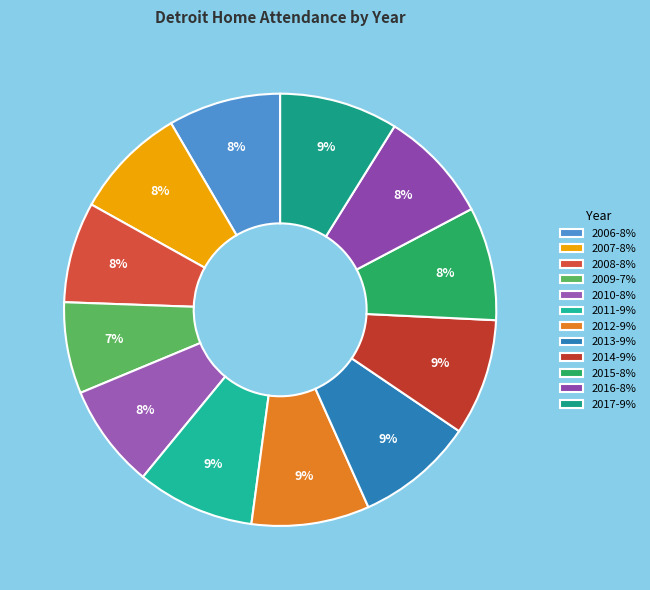

What percentage is the 2014 slice, to the nearest percent?

9%